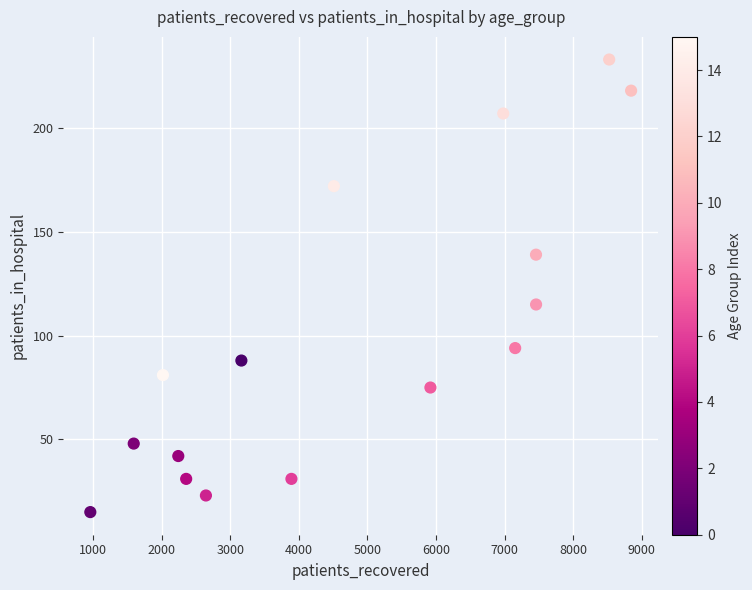

What is the range of X values (max minus min)?

7887